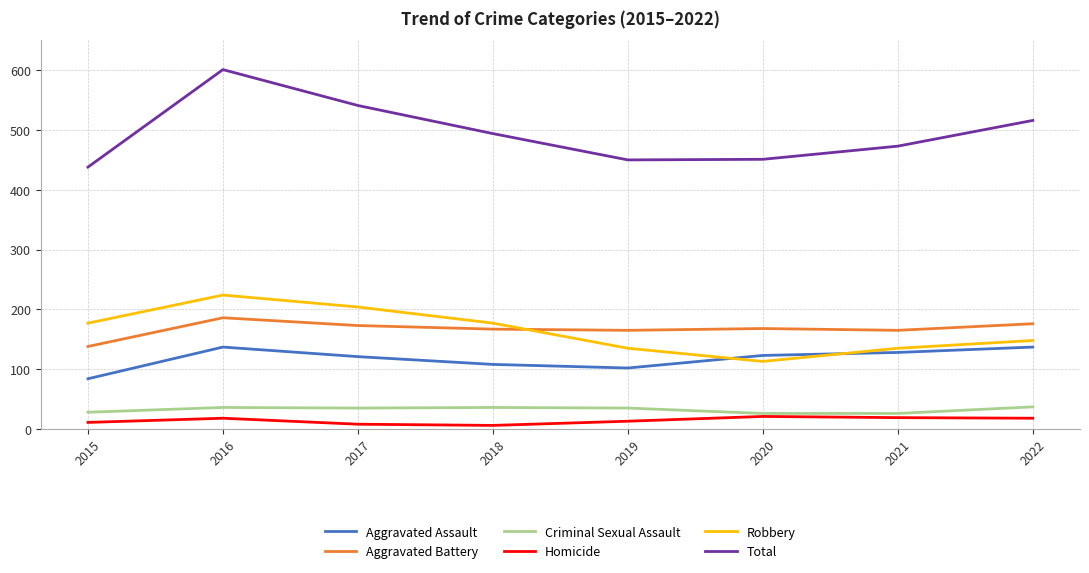

Where is the first local minimum for Robbery?

2020